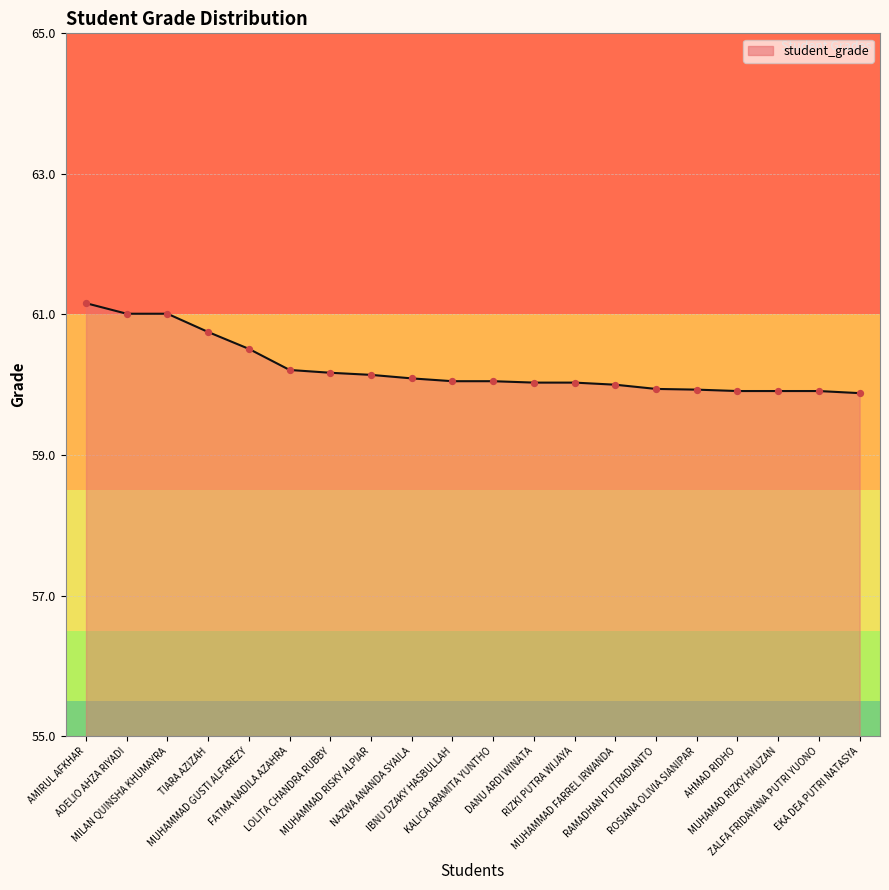

Between MUHAMMAD RISKY ALPIAR and DANU ARDI WINATA, which is larger?

MUHAMMAD RISKY ALPIAR